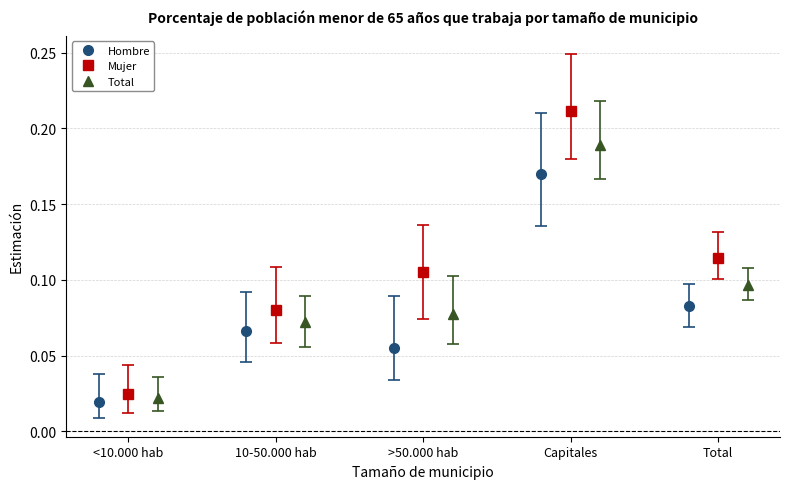

How many distinct data groups are displayed?

3